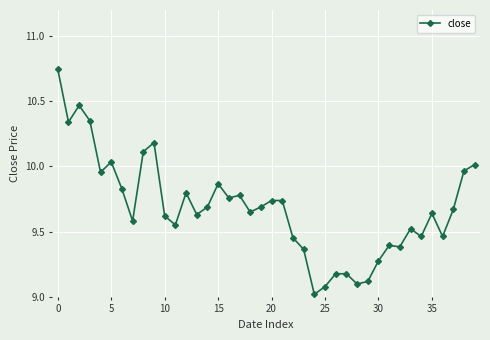

What is the sum of all values?

387.4